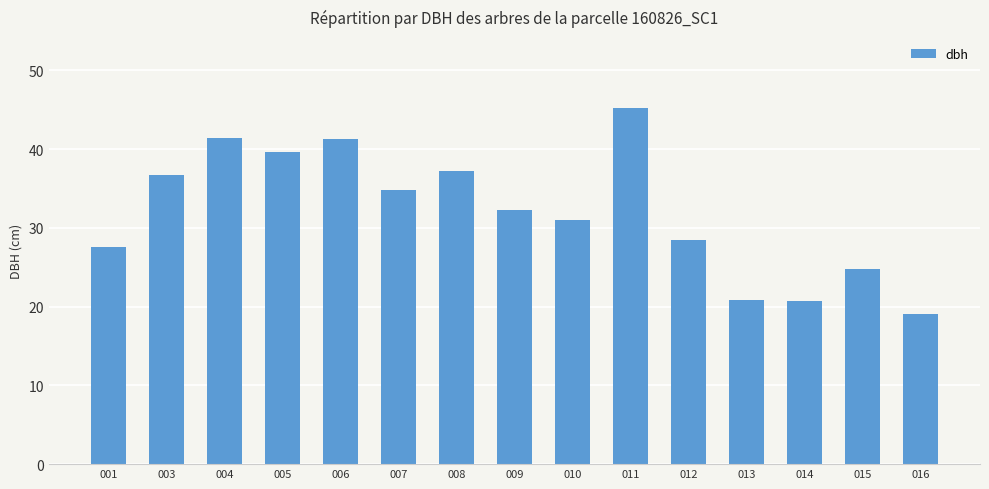

At which category does the chart reach its minimum across all series?

016